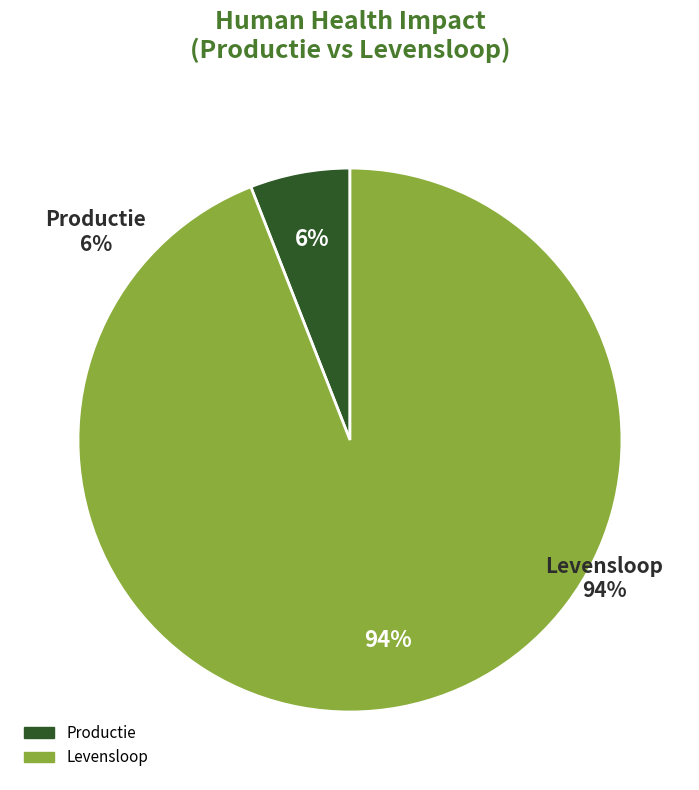

To the nearest percent, what portion does Levensloop represent?

94%